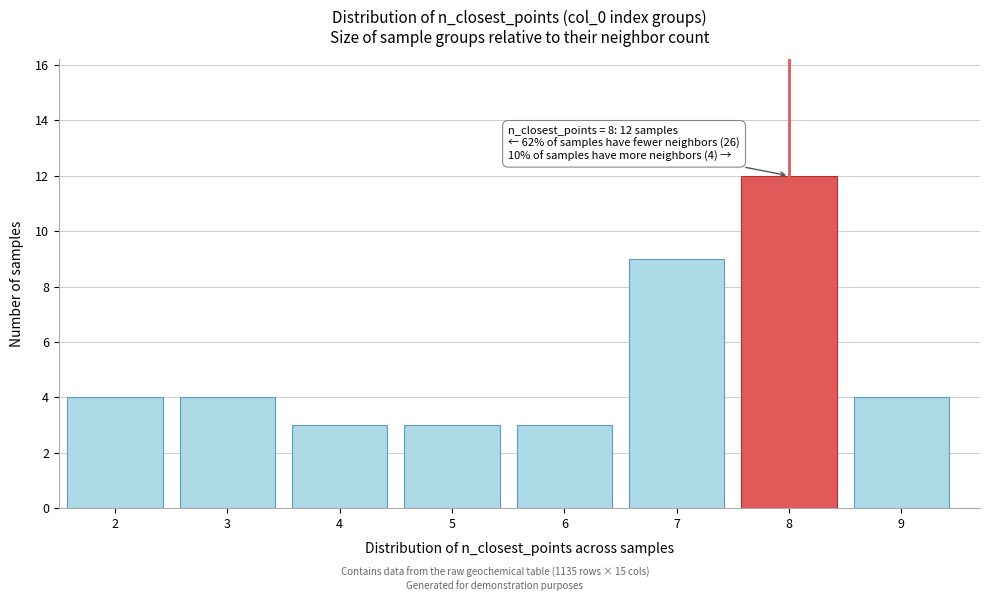

Reading right to left, what are all the values shown in this chart?

9=4	8=12	7=9	6=3	5=3	4=3	3=4	2=4